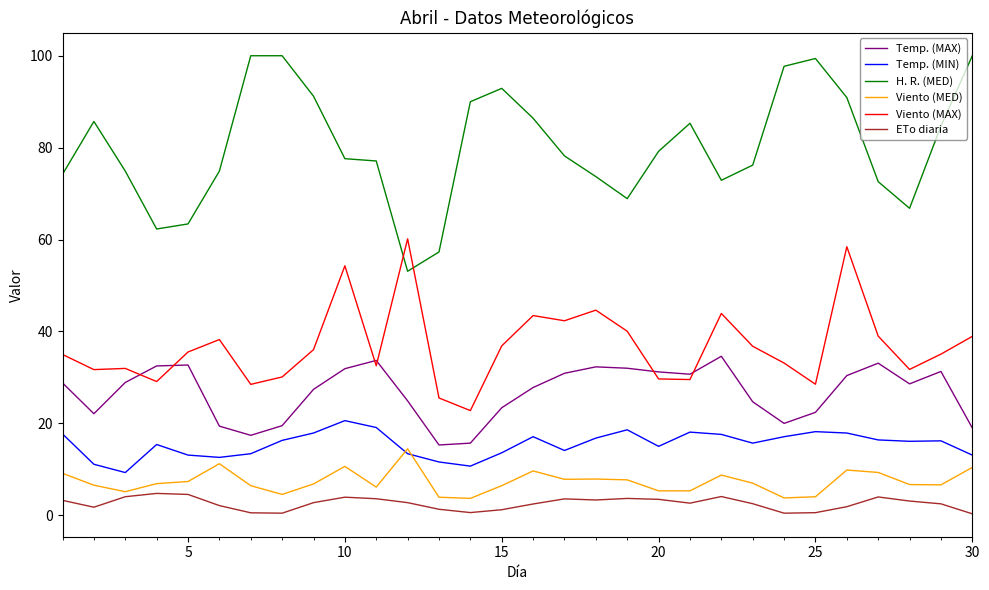

List the series in order of their peak value, highest first.

H. R. (MED), Viento (MAX), Temp. (MAX), Temp. (MIN), Viento (MED), ETo diaria